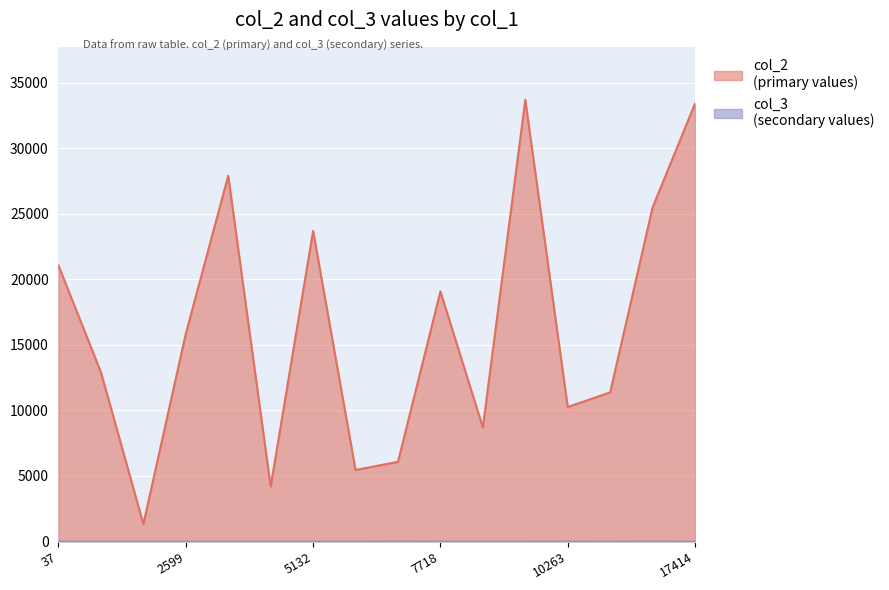

What is the sum of the col_2 values at 37 and 14039?

46560